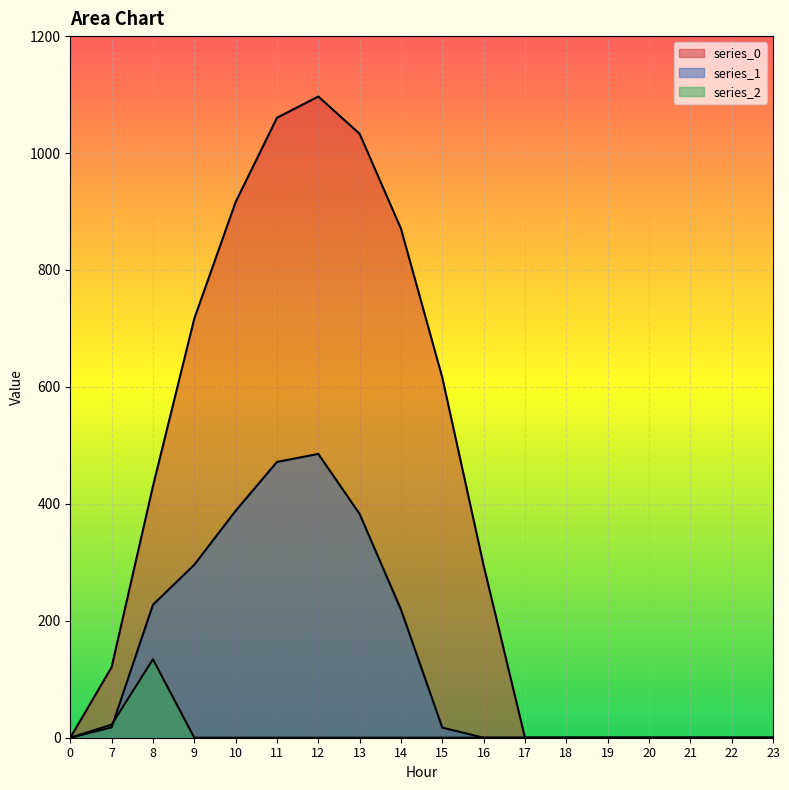

Which series changed the most between 18 and 19?

series_0